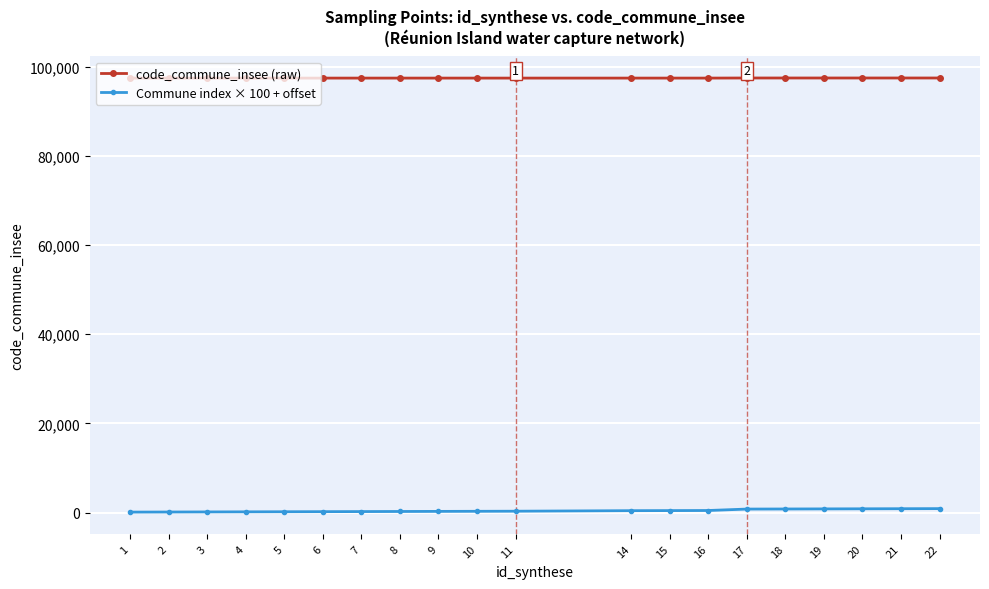

True or false: code_commune_insee (raw) and Commune index × 100 + offset cross at least once.

False